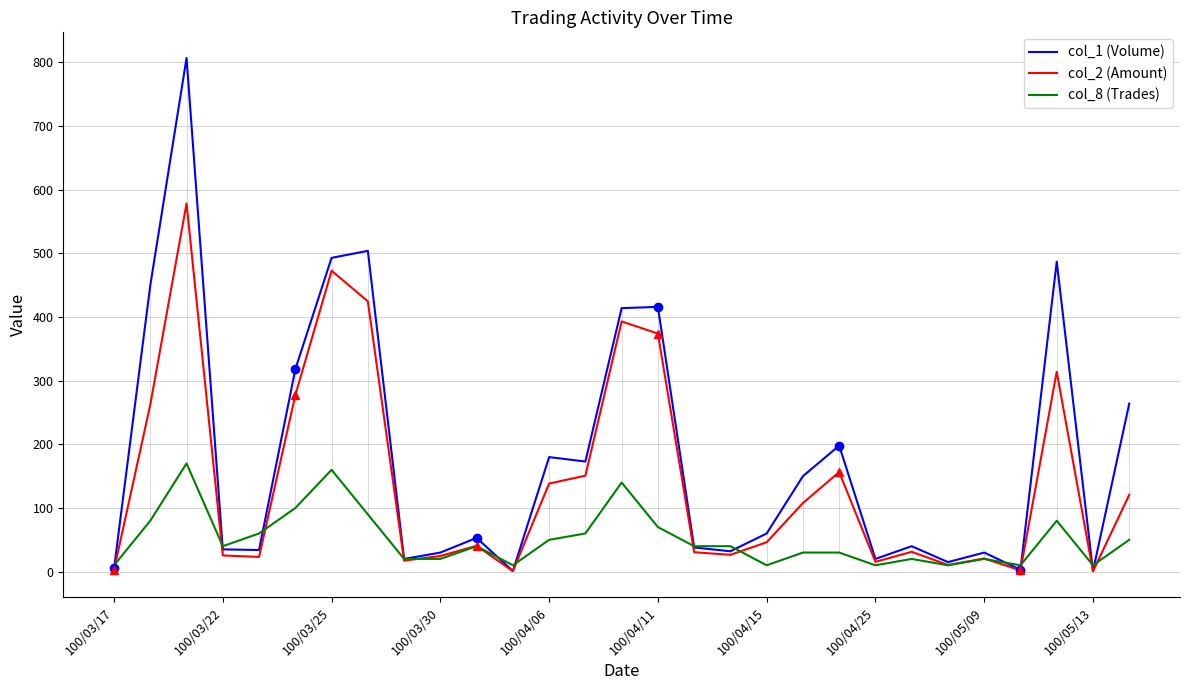

What is the maximum value for col_2 (Amount)?

578.5